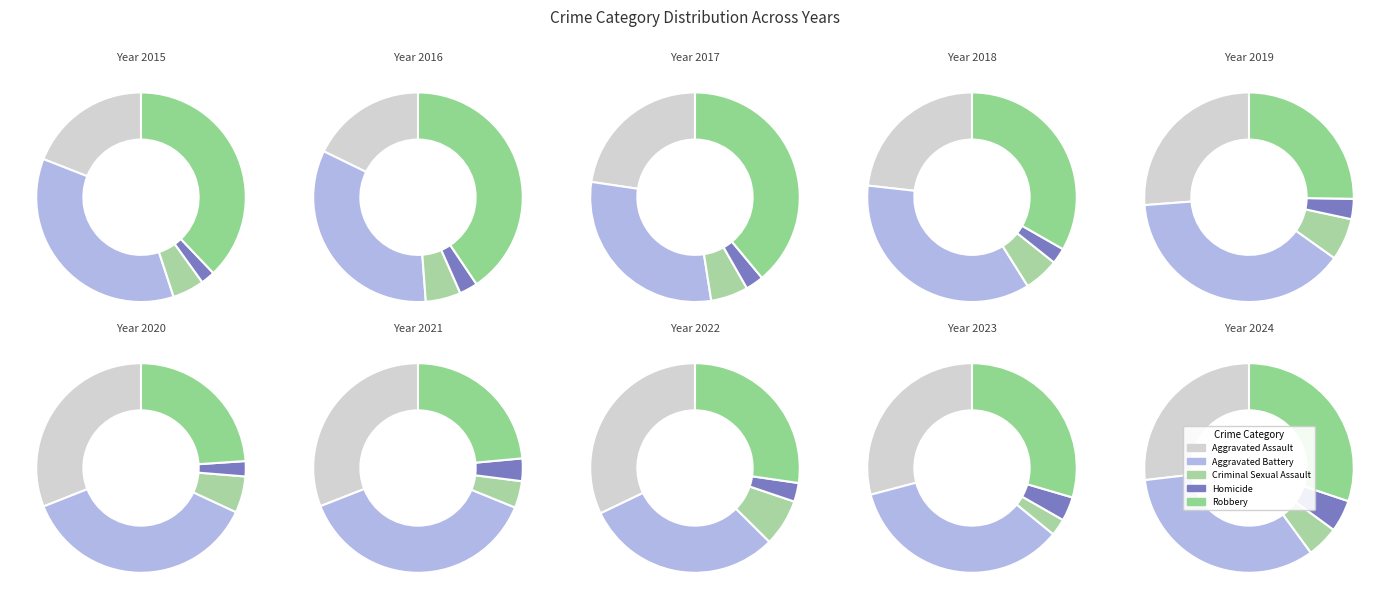

Do Aggravated Battery and Criminal Sexual Assault together represent more than half of the pie?

No